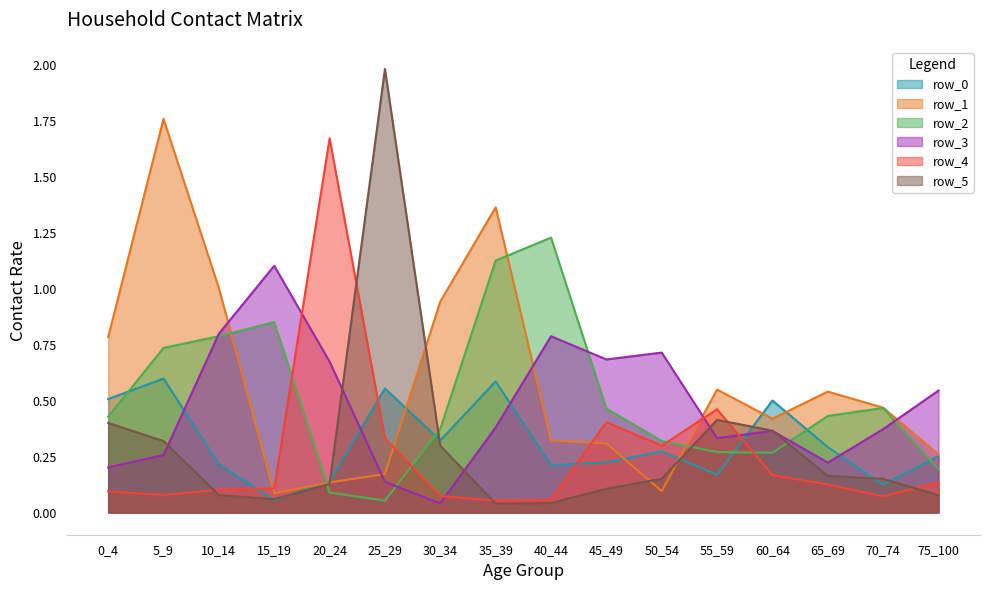

The row_3 series shows 0.2 at 40_44. True or false?

False